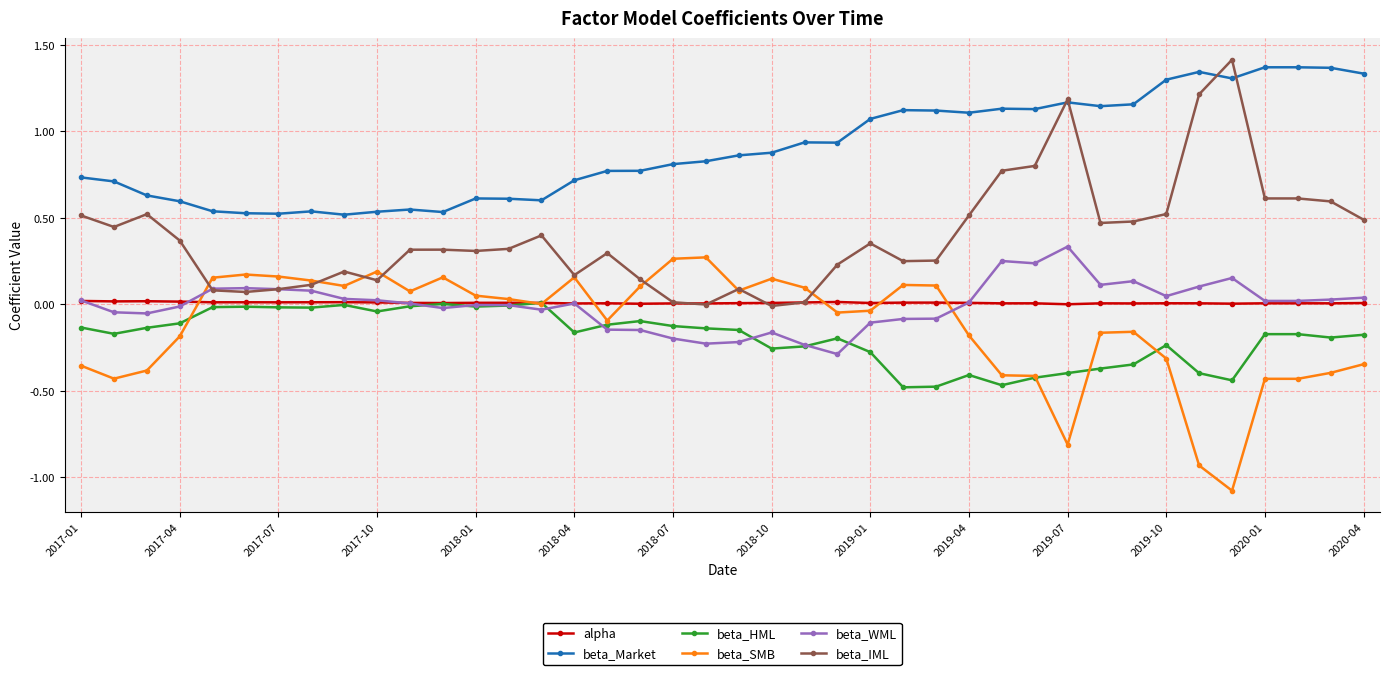

Which series has the largest total across all categories?

beta_Market